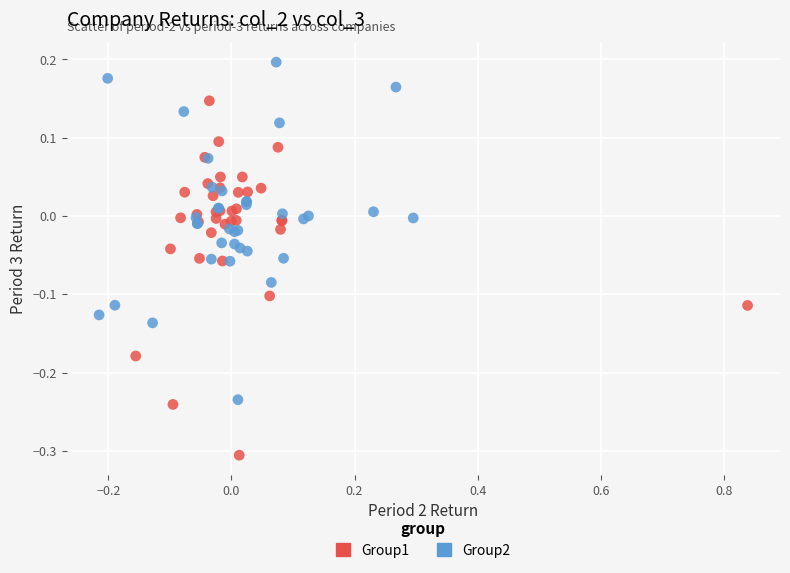

Which series reaches the minimum Y coordinate?

Group1